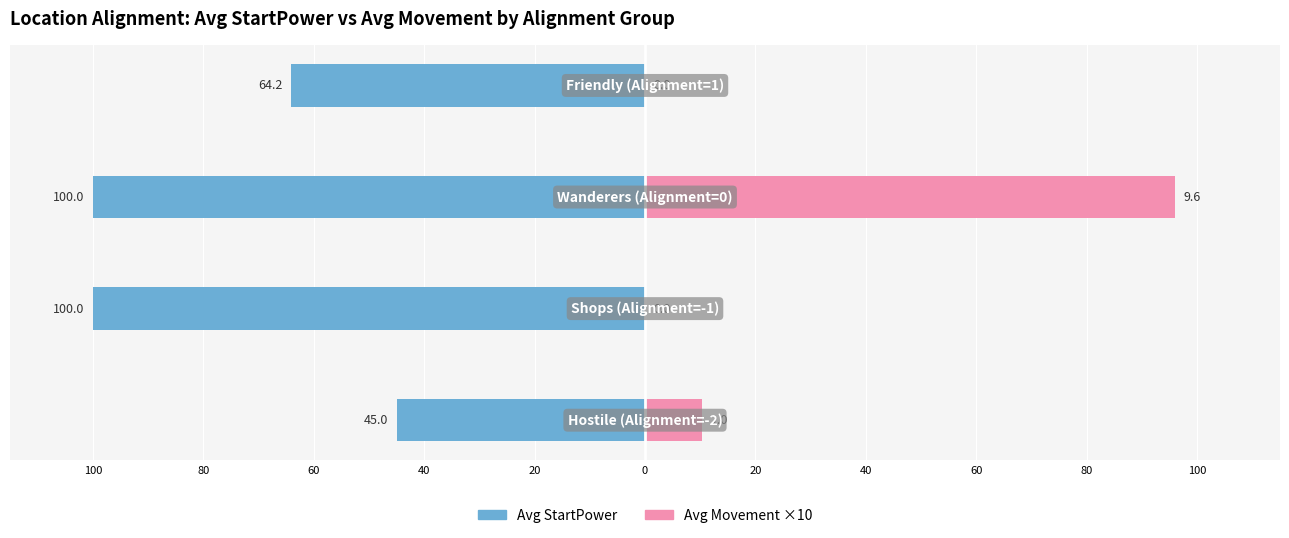

What is the difference between the highest and lowest values at 100?

55.4